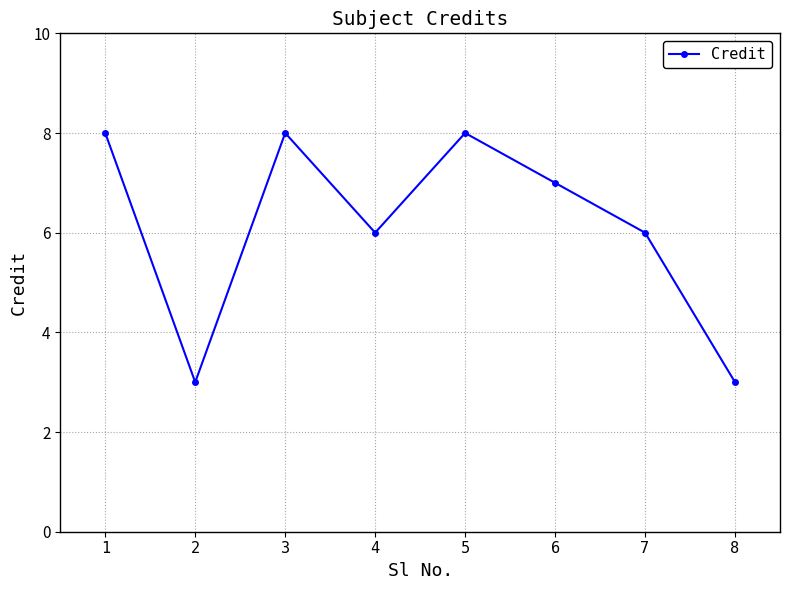

How many data points does each series have?

8